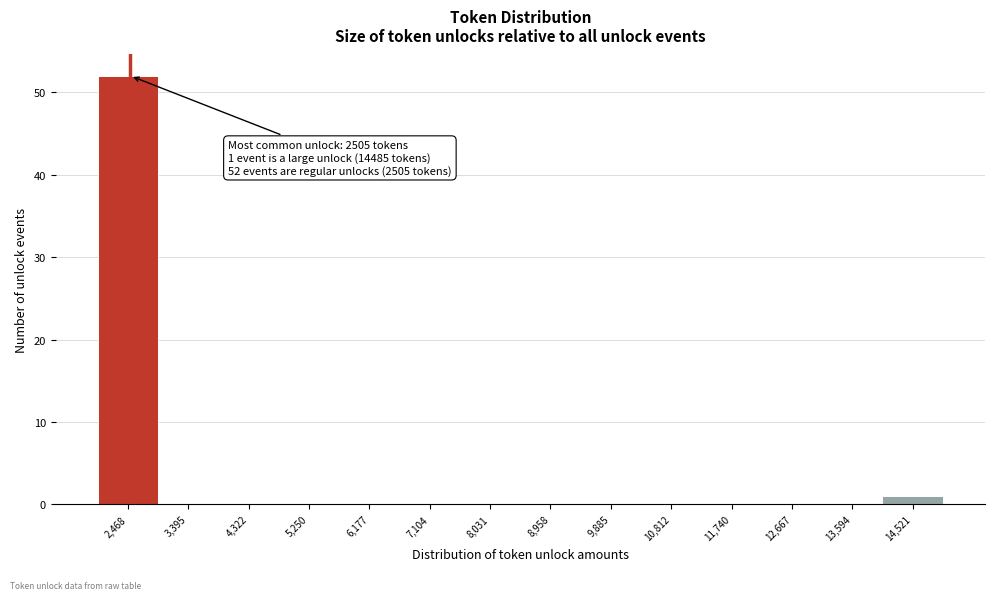

Which range on the x-axis has the tallest bar?

2000 to 2900